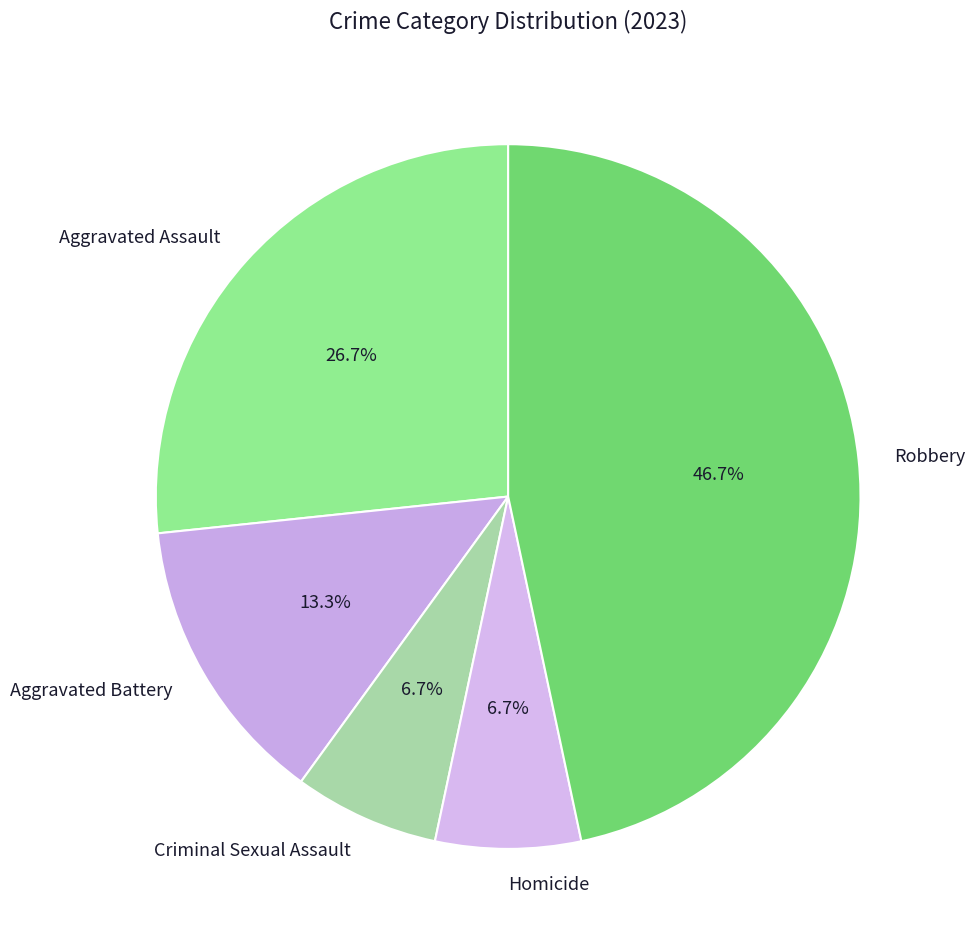

The Homicide slice represents 1% of the pie. True or false?

False